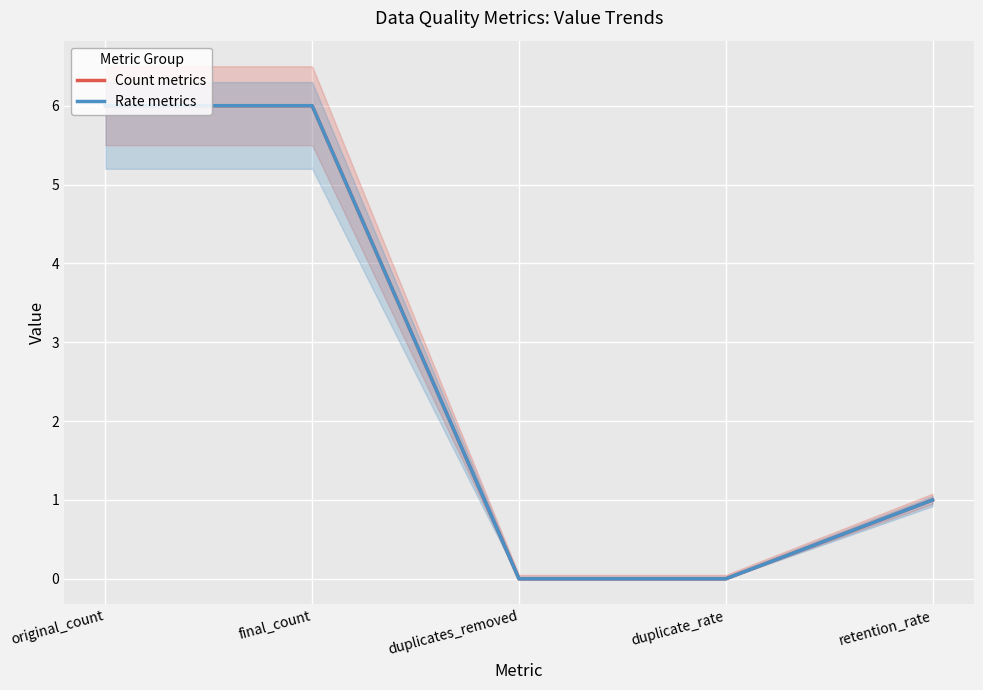

True or false: Rate metrics and Count metrics intersect in this chart.

False